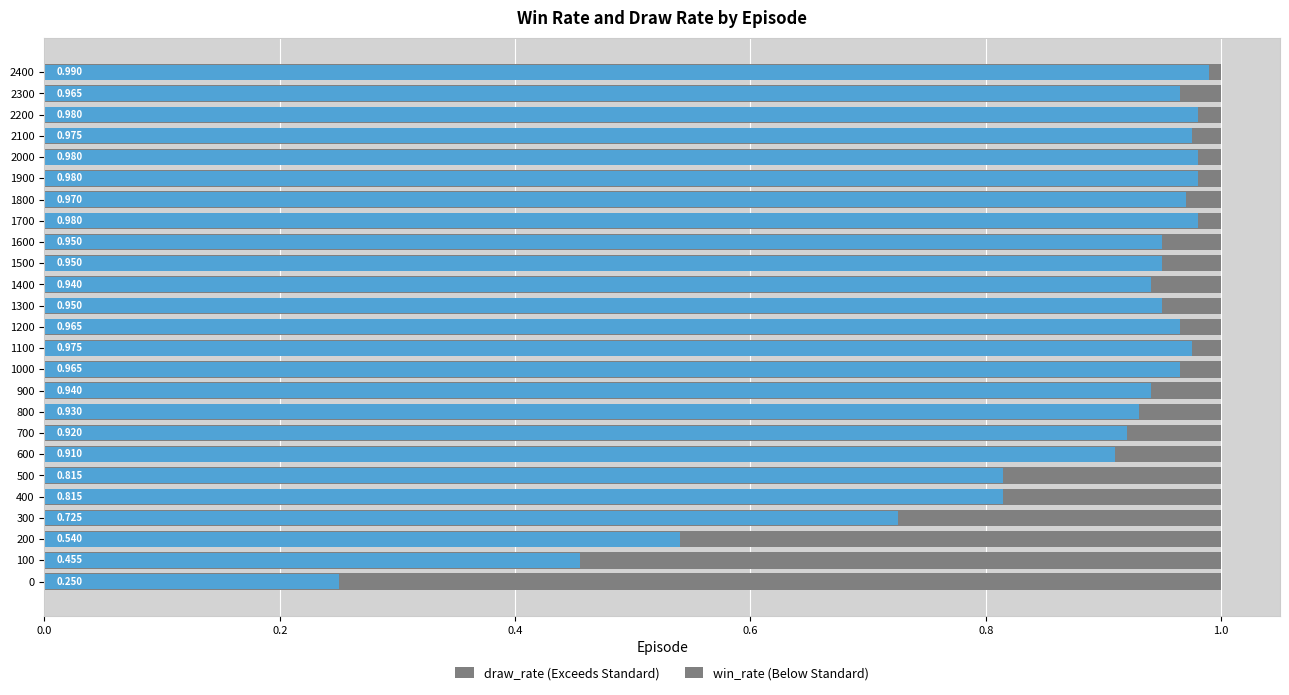

List the series in order of their peak value, highest first.

draw_rate, win_rate